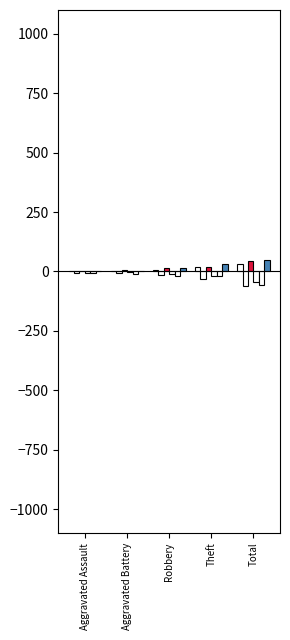

How many data points does each series have?

5